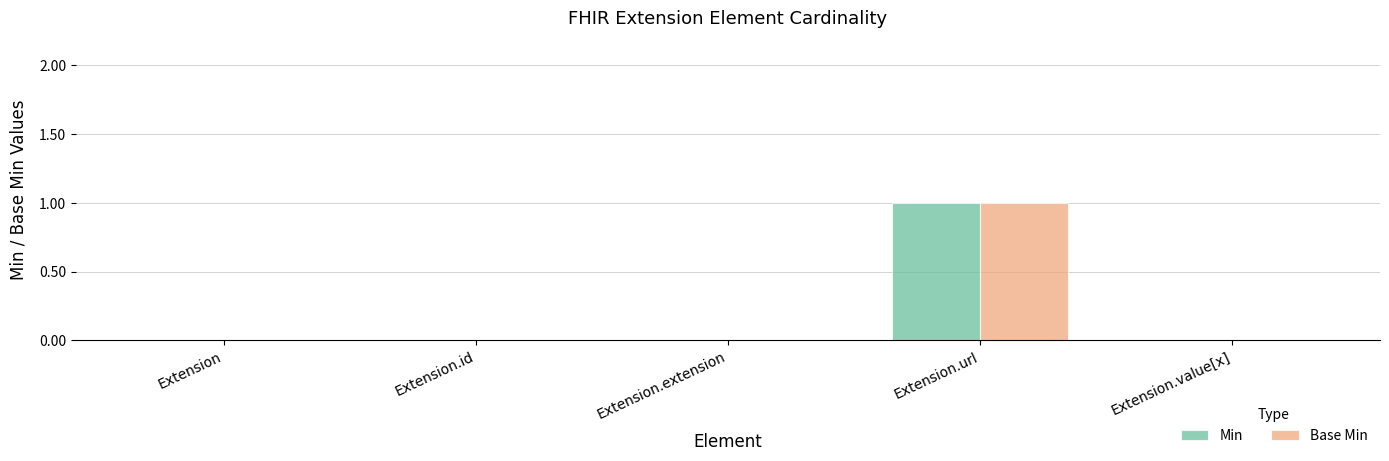

How many distinct data groups are displayed?

2